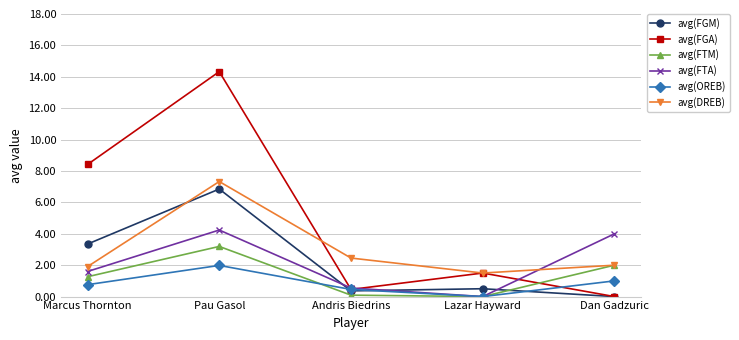

What is the sum of all avg(FTA) values?

10.4